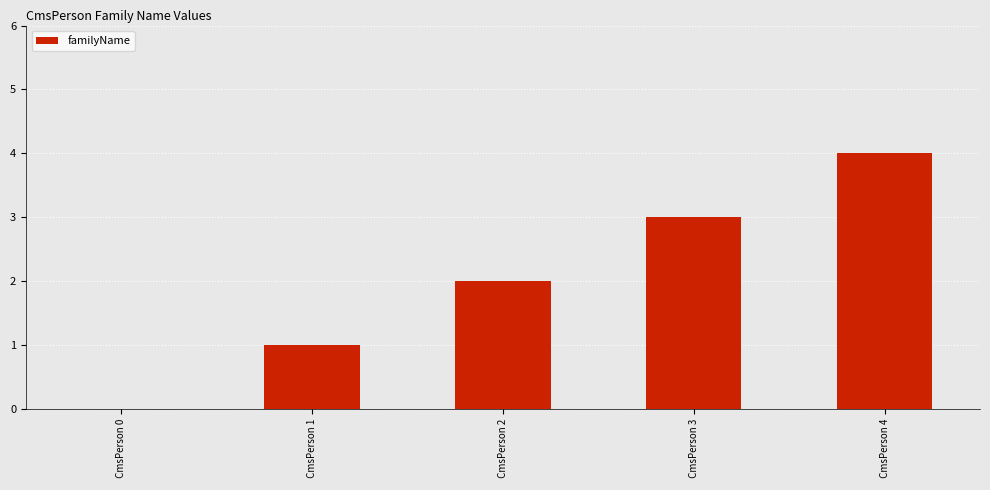

Approximately how many times larger is the value at  CmsPerson 4 compared to  CmsPerson 3?

1.3